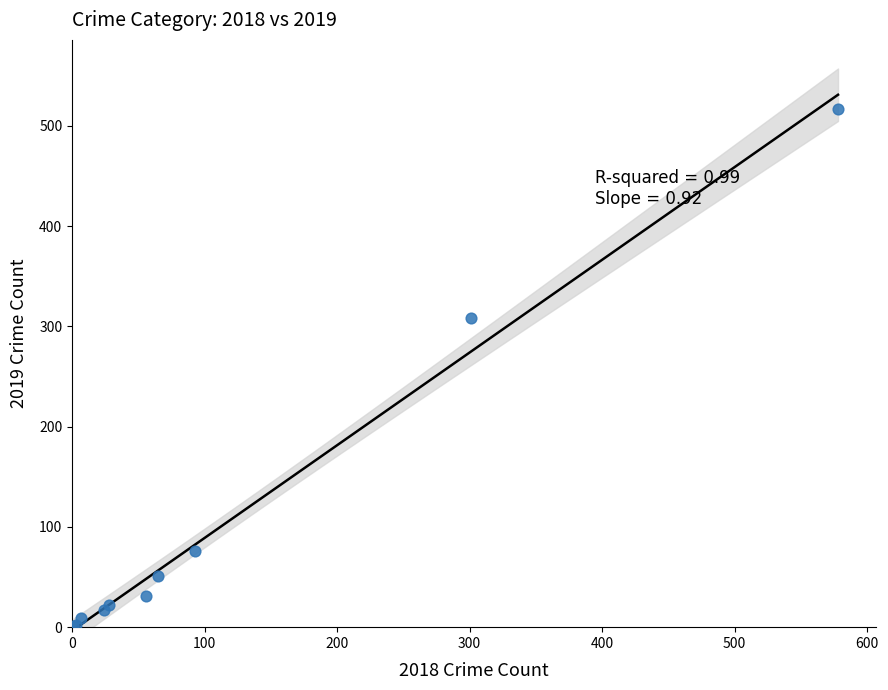

What Y value in the scatter plot is closest to 259?

308